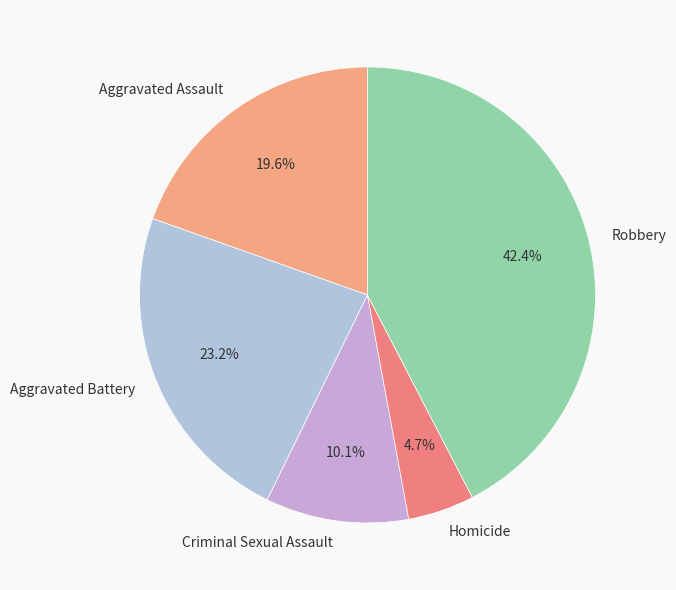

True or false: Aggravated Battery accounts for 10% of the total.

False